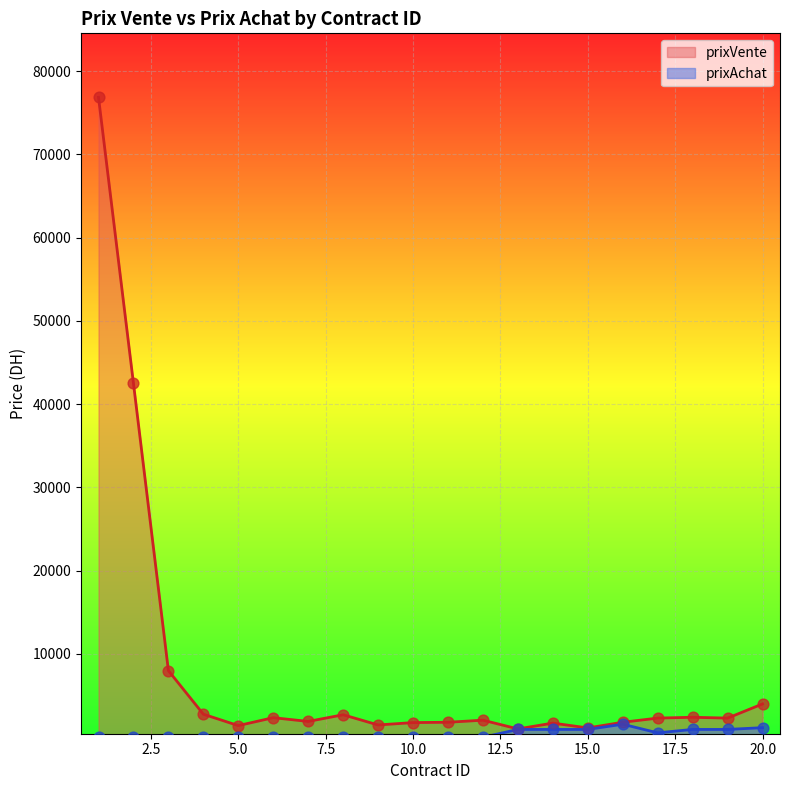

Which series has the largest total across all categories?

prixVente